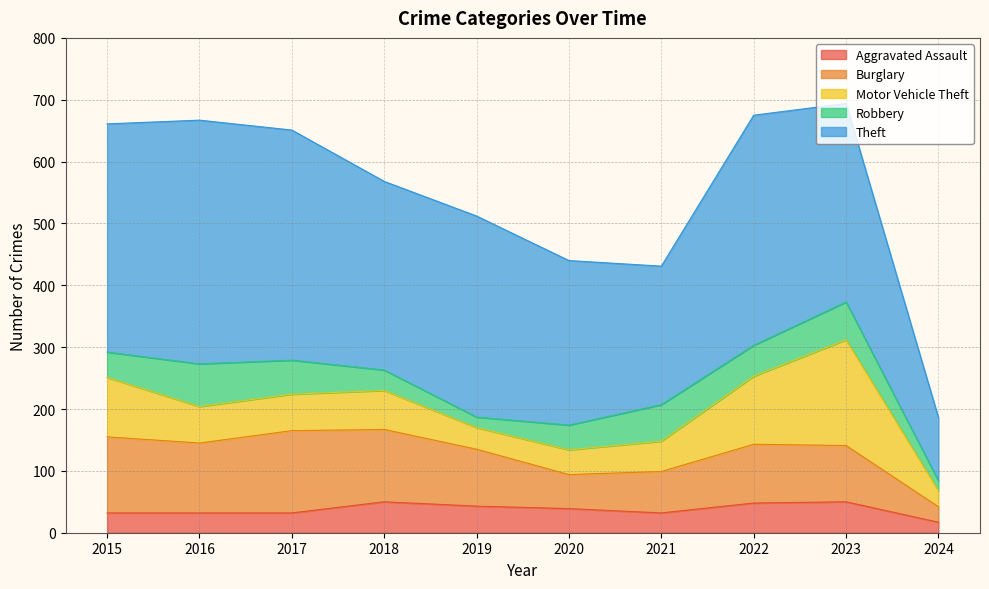

How many data points in Robbery are less than 50?

5